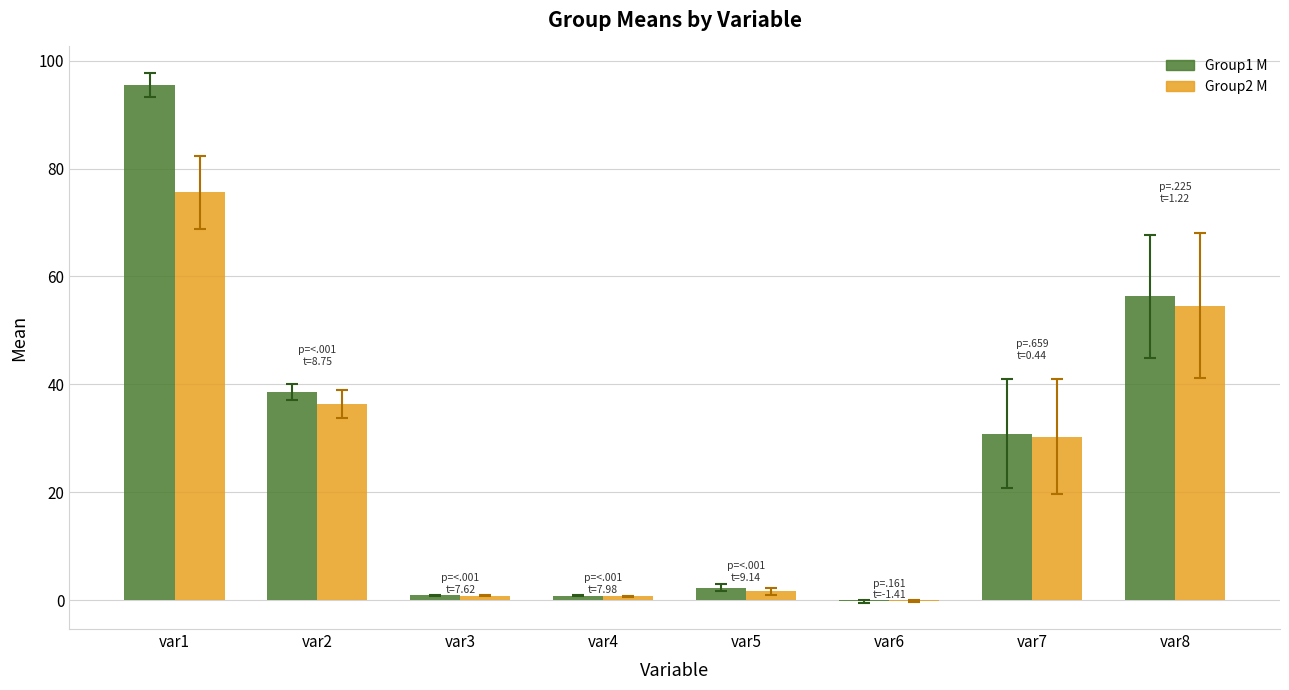

What is the highest value of the Group2 M series?

75.6